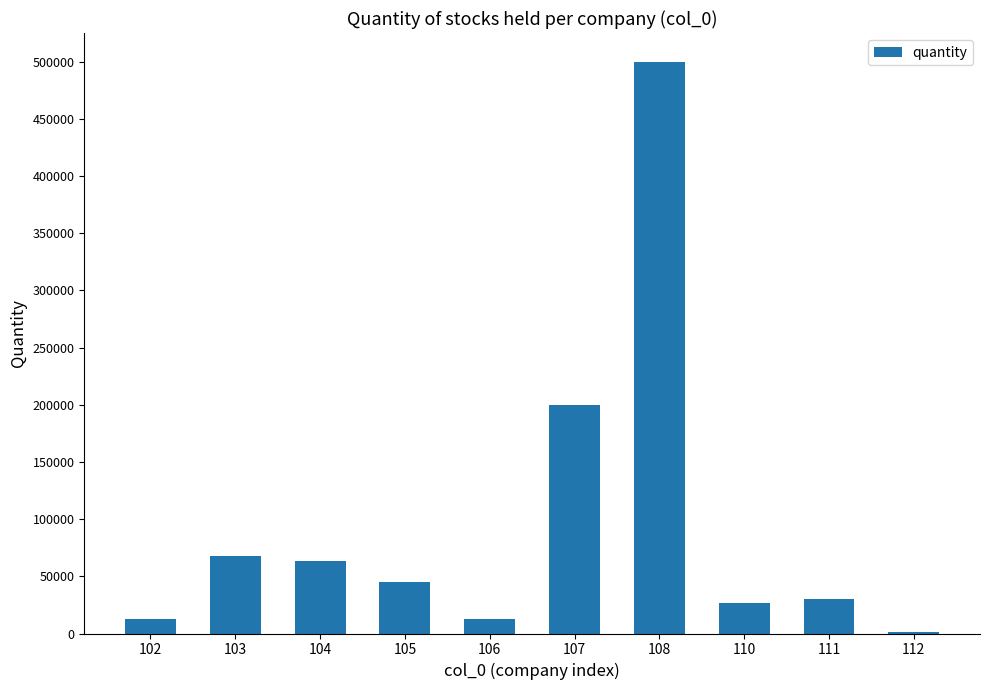

What is the sum of all values?

958794